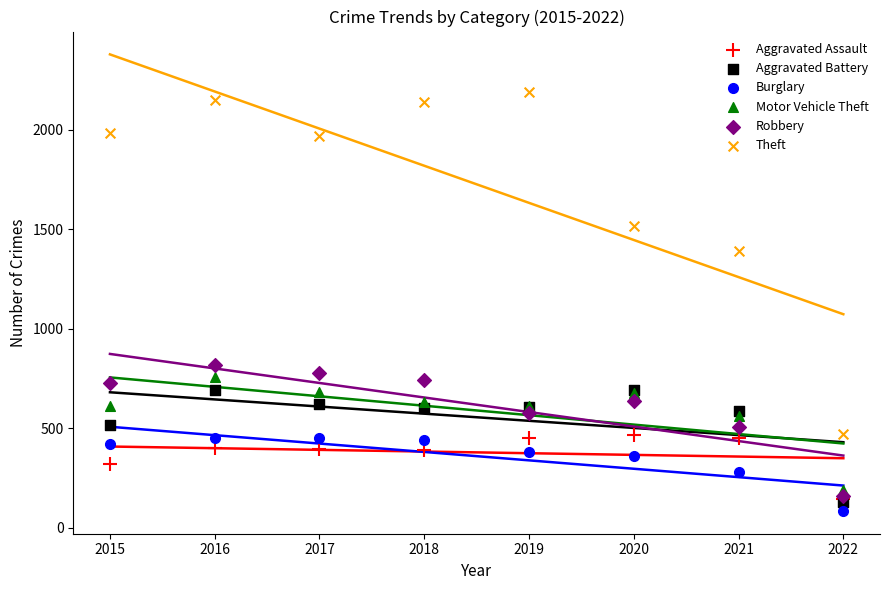

Across all series, what Y value is closest to 1137?

1392